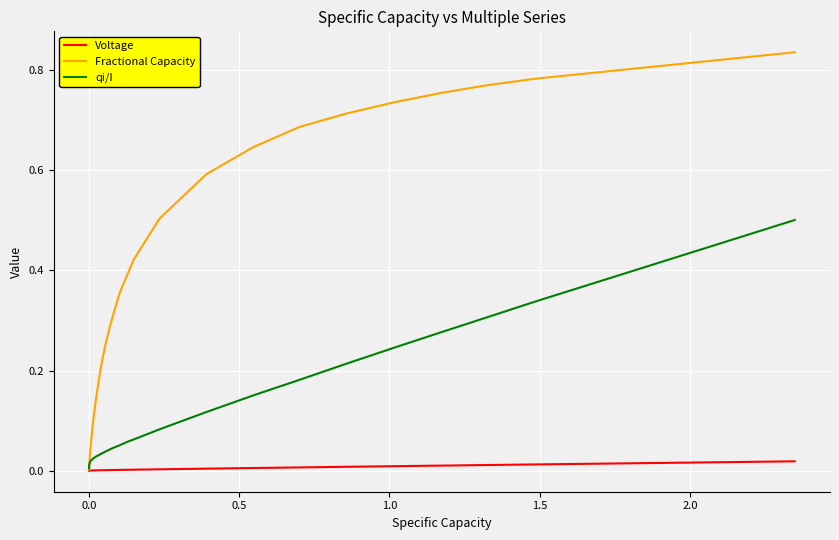

List the series in order of their peak value, highest first.

Fractional Capacity, qi/I, Voltage